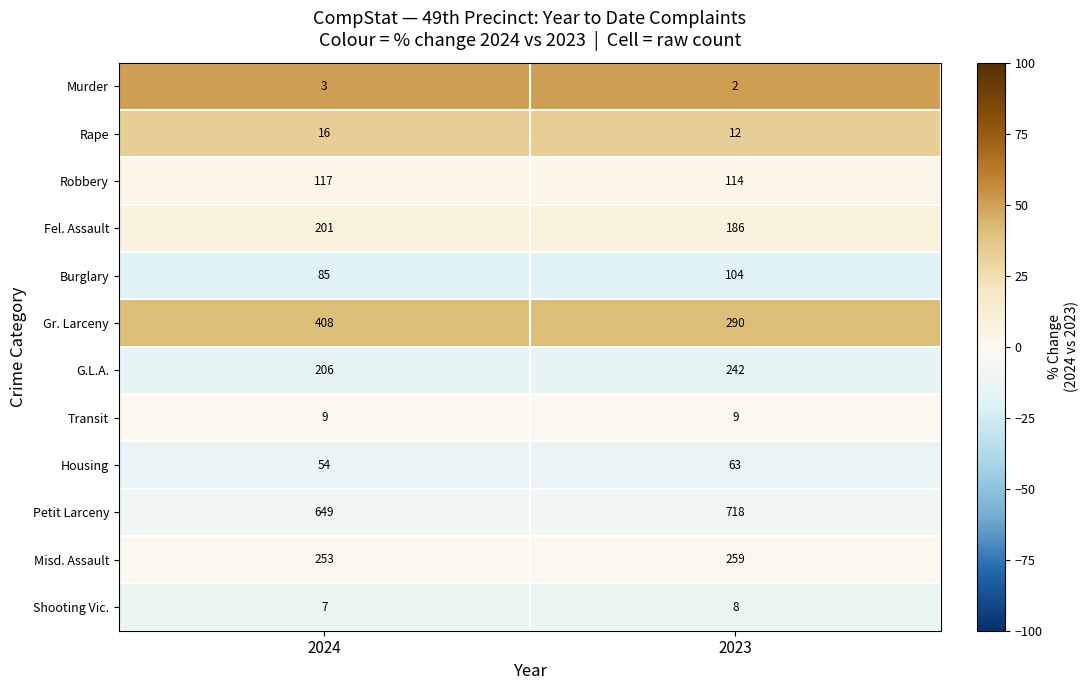

What value does the Rape series have at 2023?

12